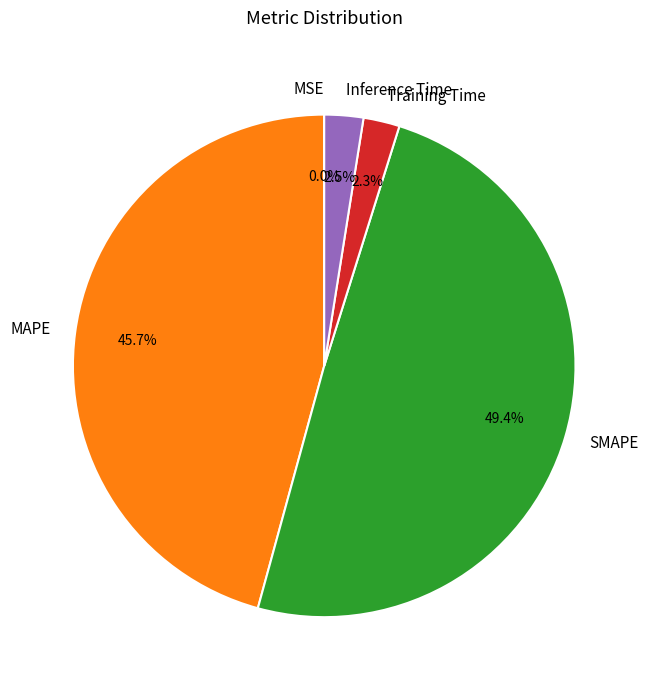

Between MAPE and SMAPE, which is larger?

SMAPE